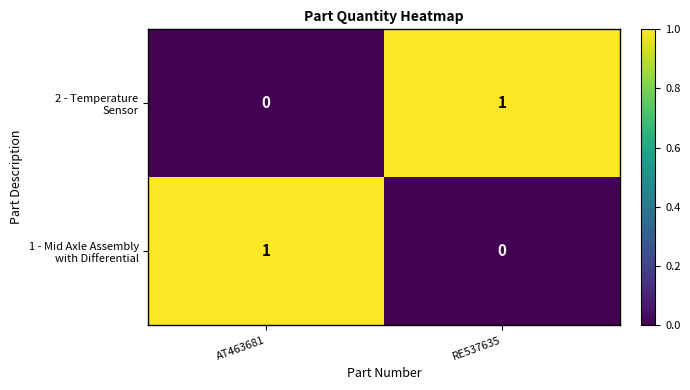

At how many categories does at least one series exceed 0?

2